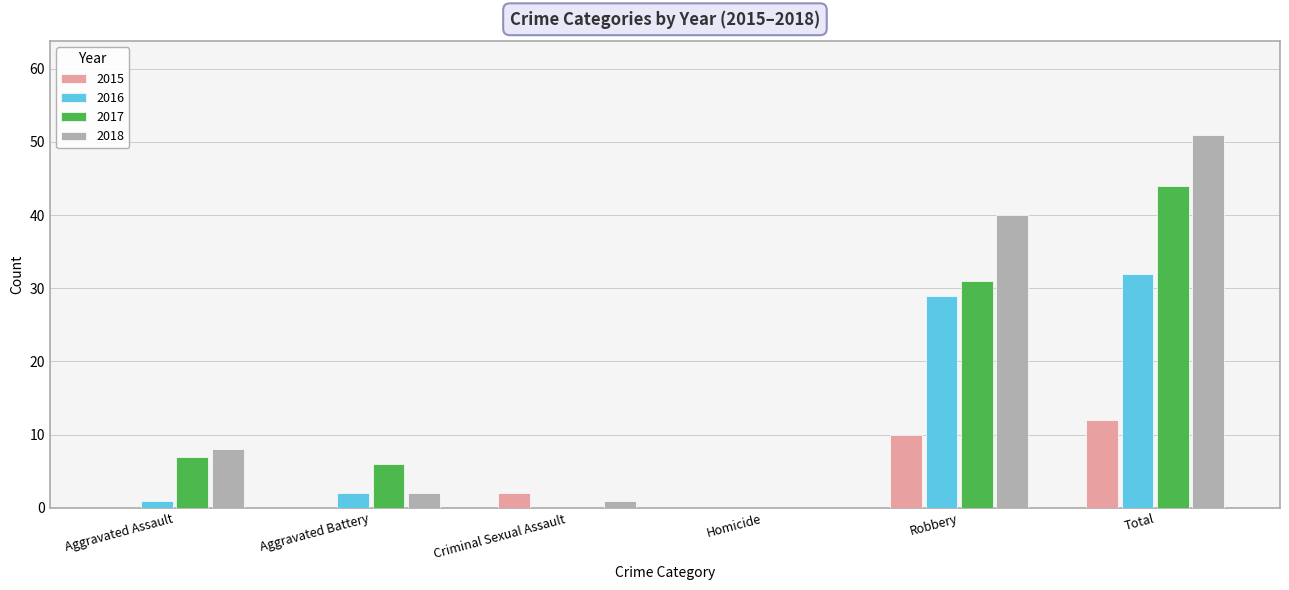

Count the 2015 values in the range 0 to 10.

5